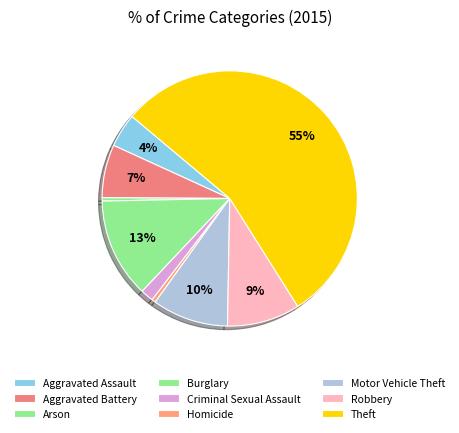

Which has a higher value, Homicide or Arson?

Homicide